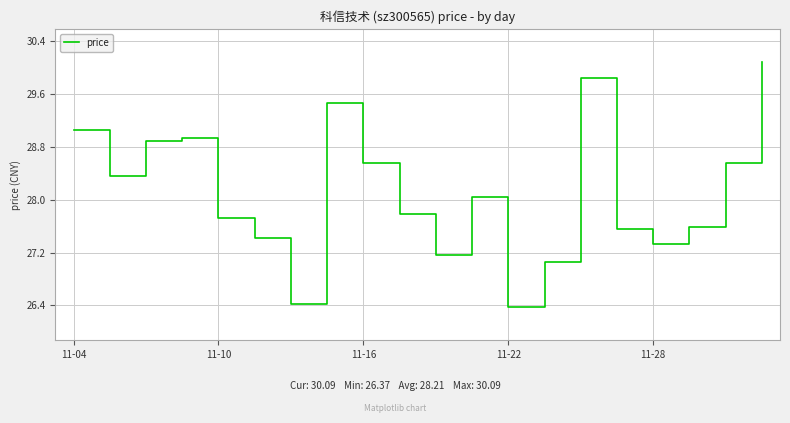

What is the minimum value shown in the chart?

26.4